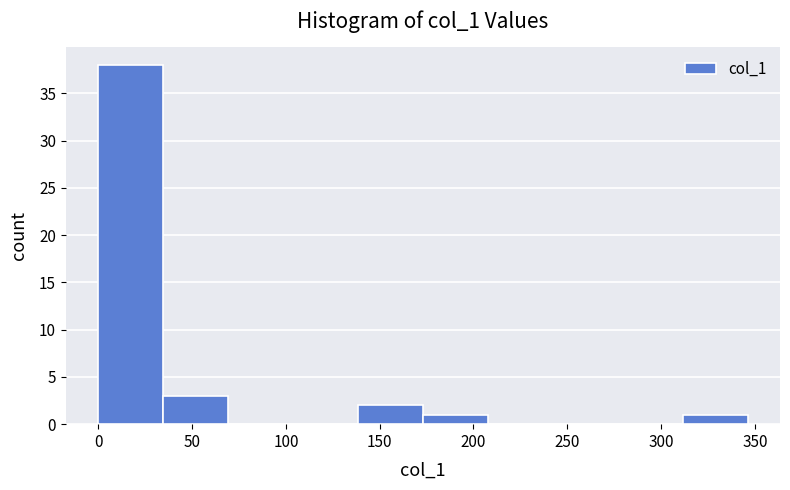

Reading left to right, transcribe this chart: for each bar, give the range it covers on the x-axis and its height. Neither the bar edges nor the heights are printed on the chart, so give them approximately, as read against the axes.

0 to 35: 38
35 to 70: 3
70 to 105: 0
105 to 140: 0
140 to 175: 2
175 to 210: 1
210 to 240: 0
240 to 275: 0
275 to 310: 0
310 to 345: 1